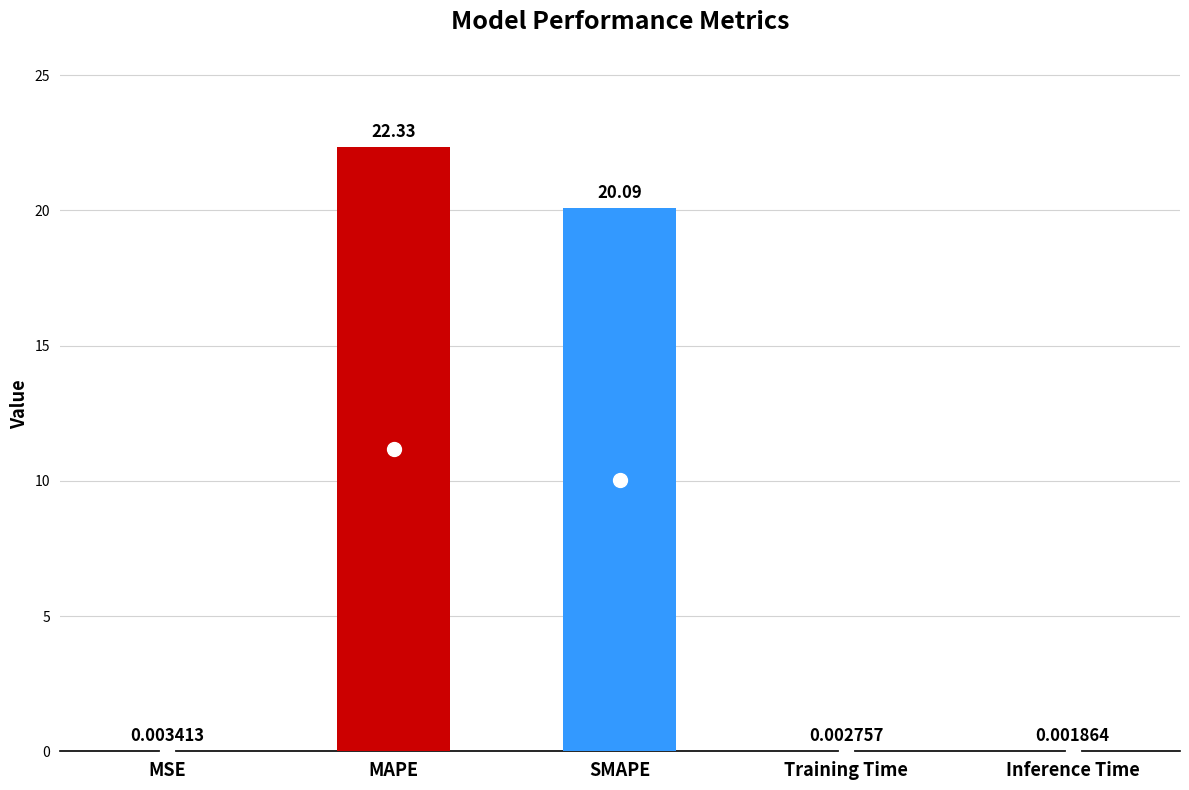

What is the change in value from MSE to MAPE?

+22.3